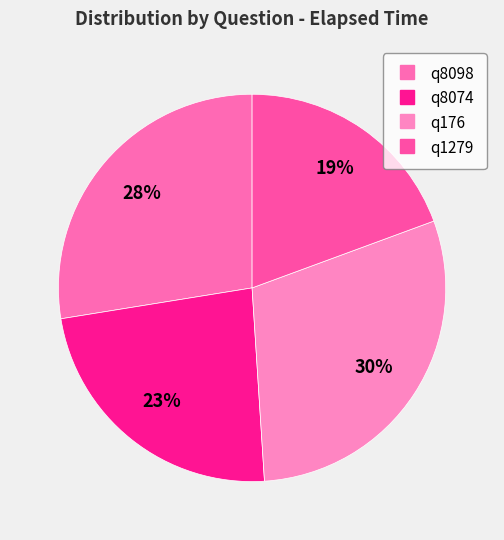

How many slices are in this pie chart?

4